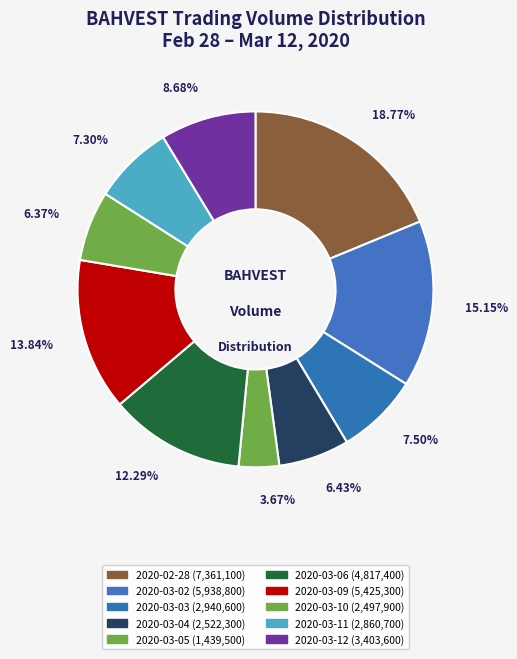

How many slices are in this pie chart?

10